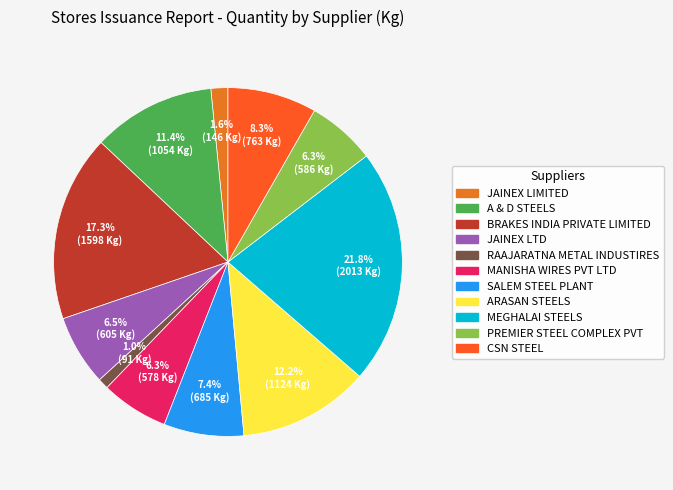

What portion of the pie excludes JAINEX LTD?

93.5%